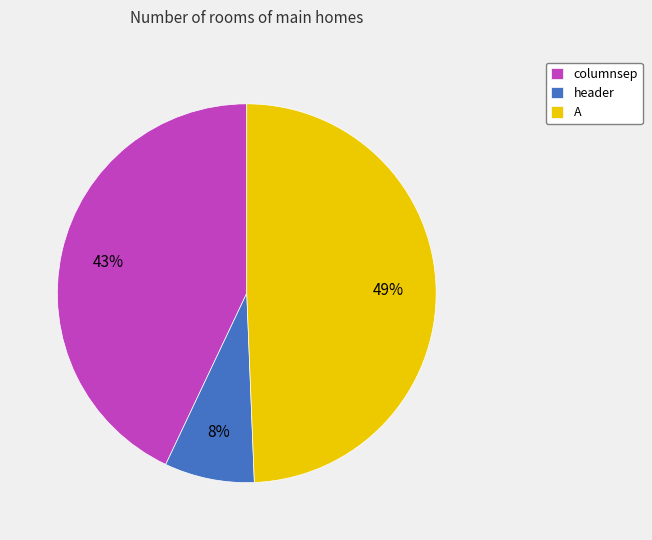

Is the sum of columnsep and header greater than half?

Yes